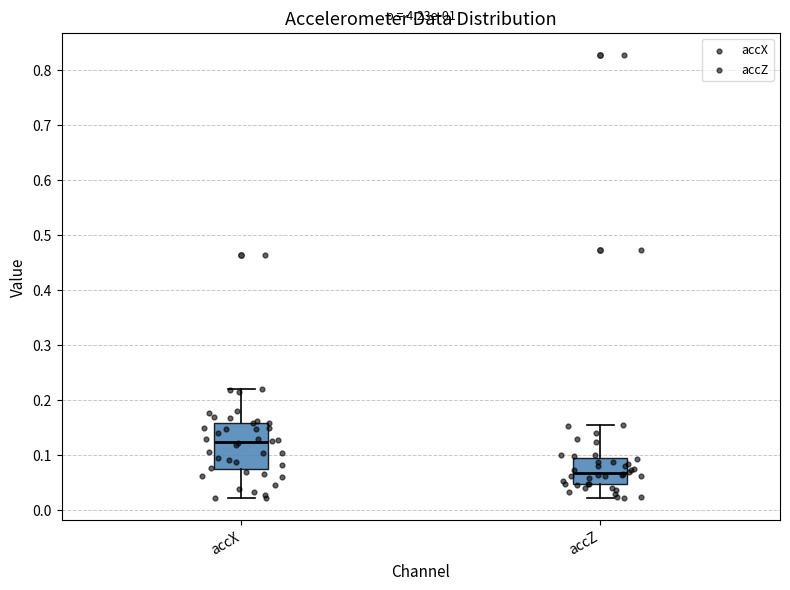

Comparing the boxes themselves (not the whiskers), which one is the tallest?

accX